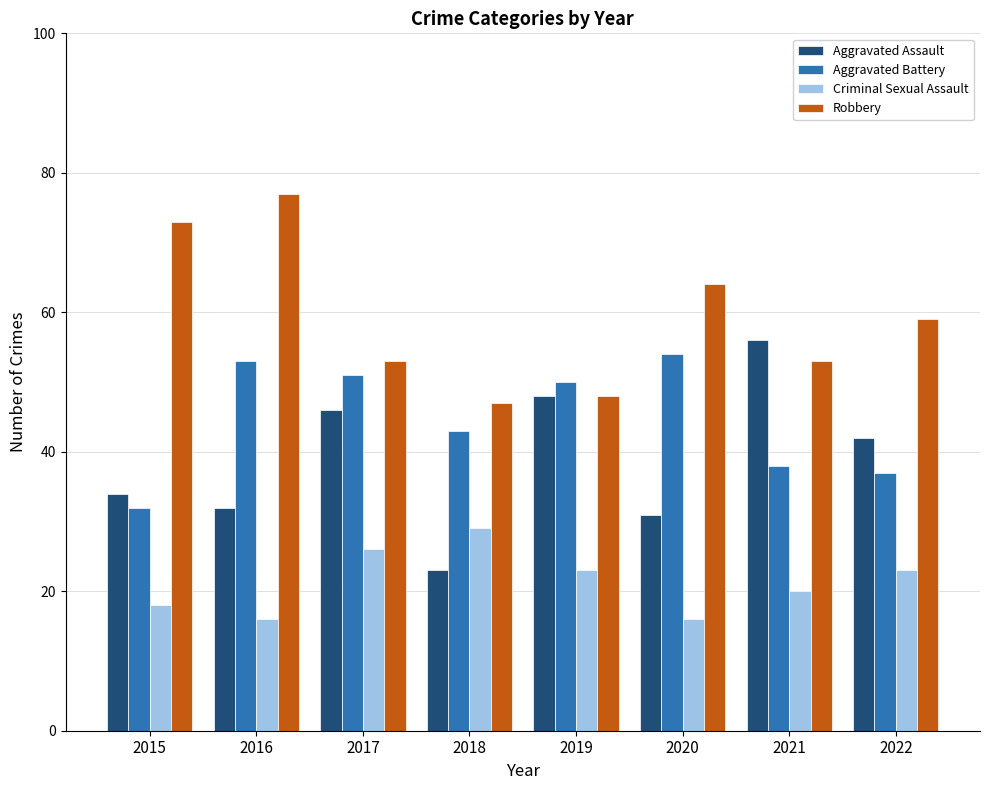

Between 2018 and 2019, which series saw the biggest shift?

Aggravated Assault